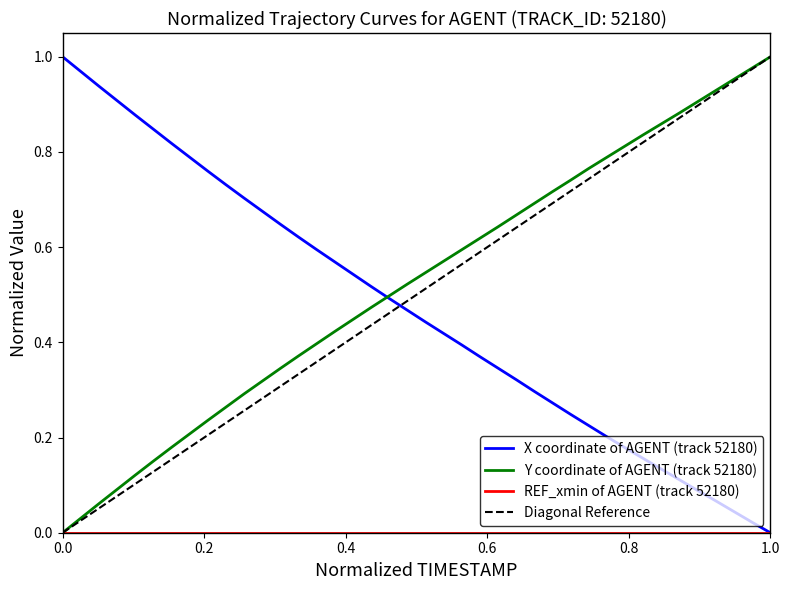

What is the average value of the X series?

0.5